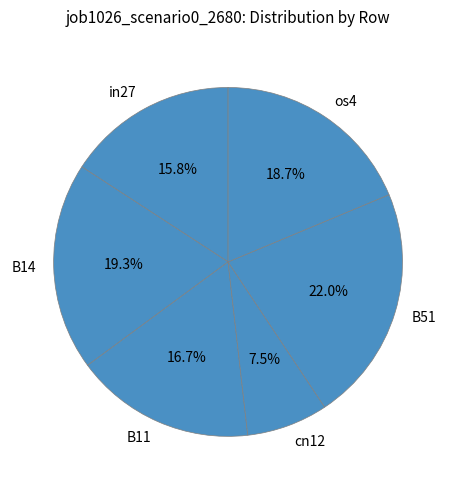

How many segments does this pie chart have?

6